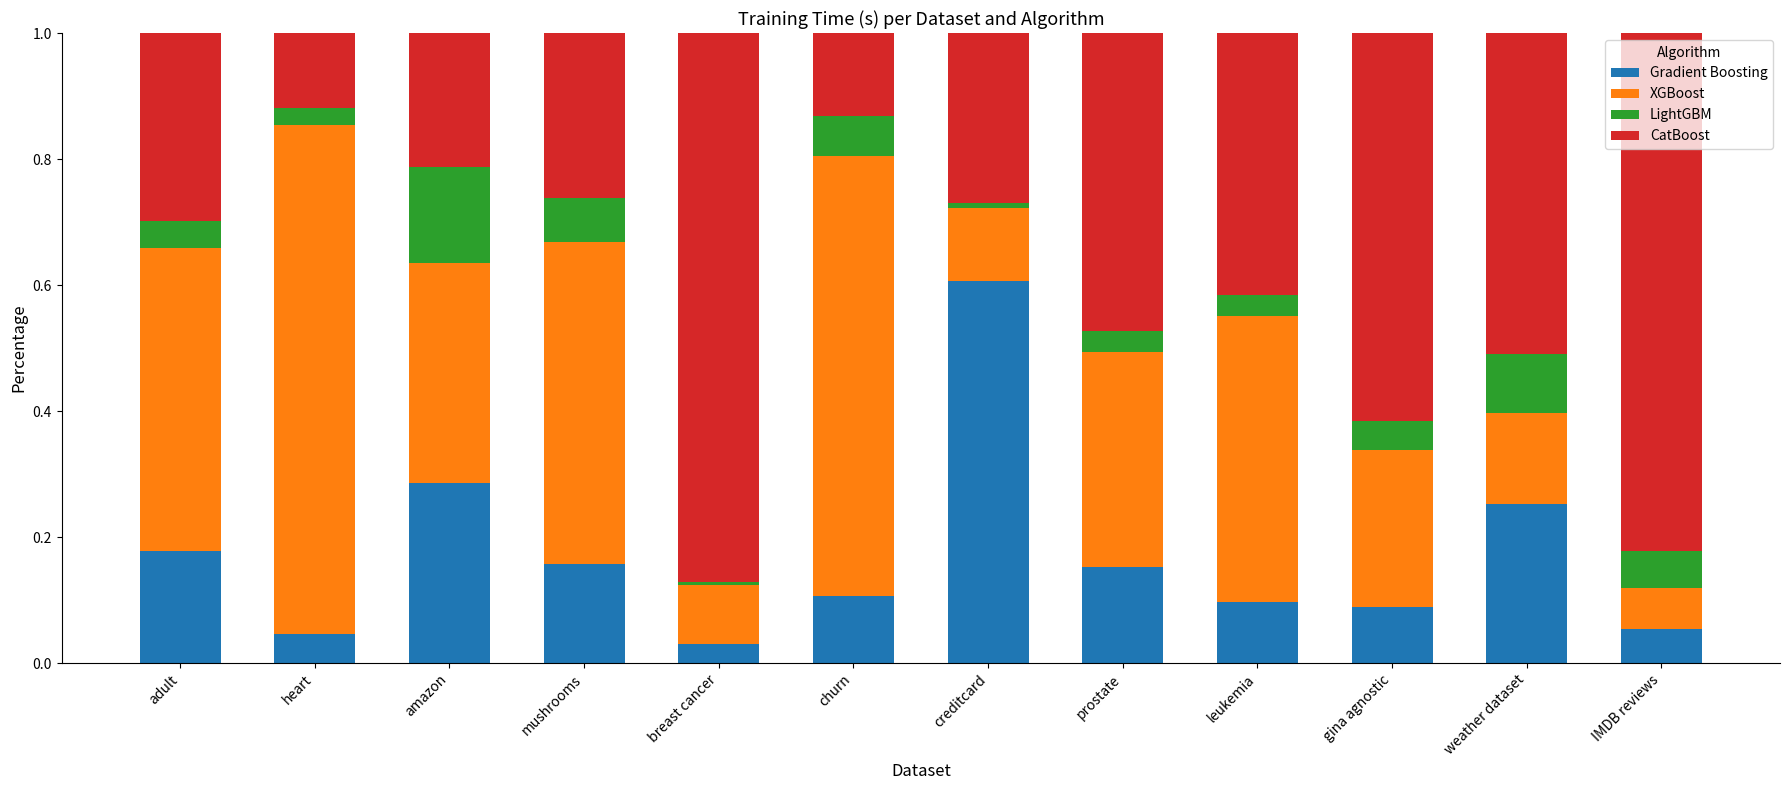

At which label does Gradient Boosting reach its peak?

creditcard